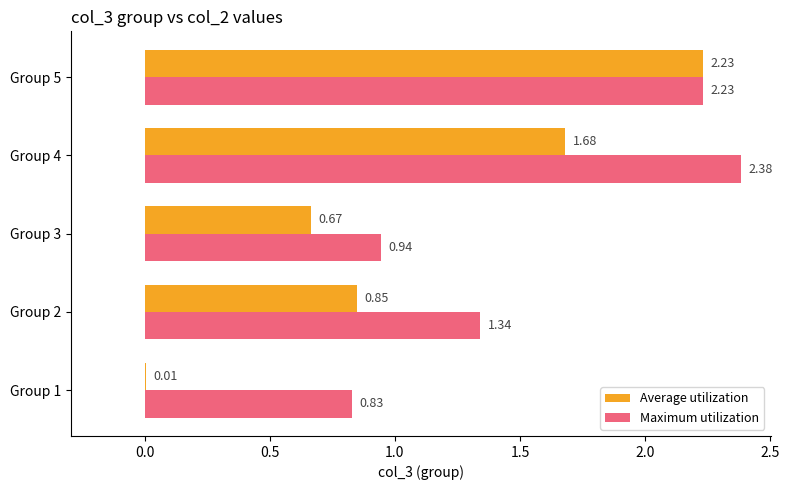

Which series changed the most between Group 2 and Group 3?

Maximum utilization